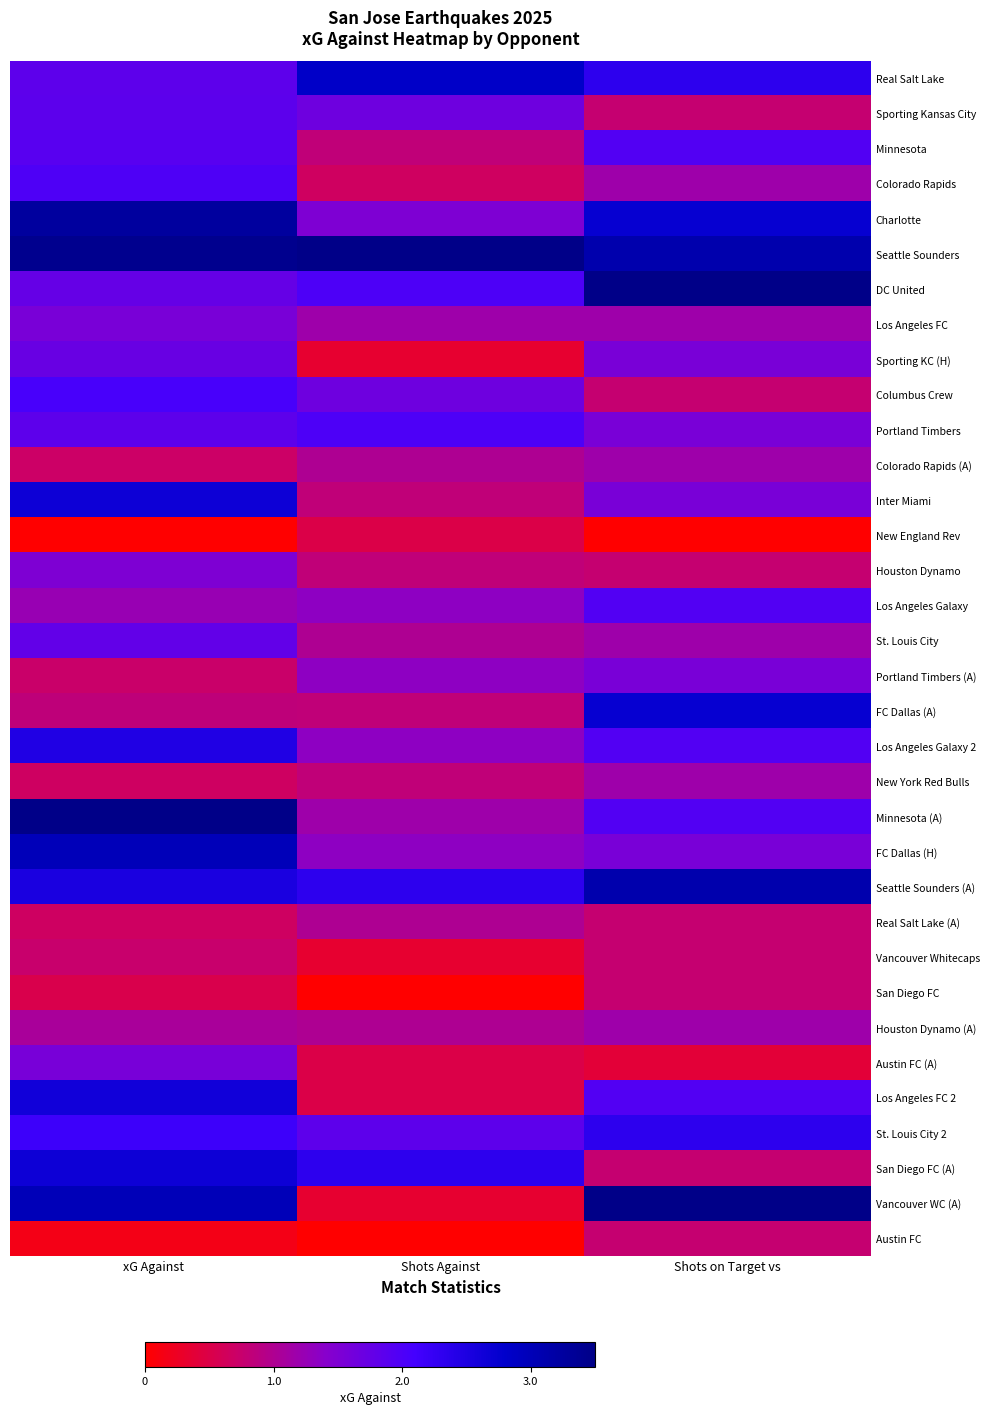

What is the total value across all series at Shots Against?

11.6